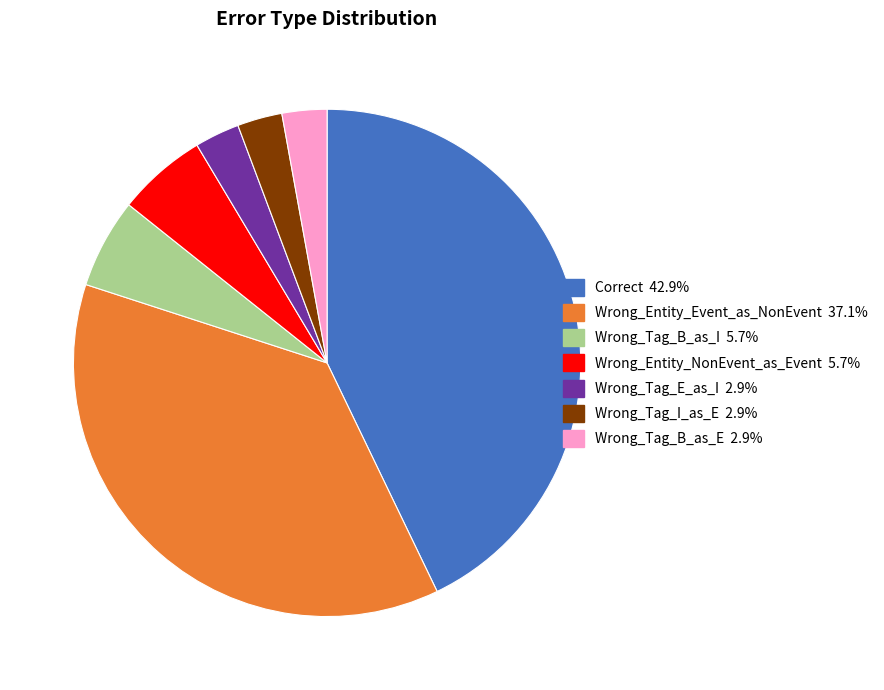

Is it true that Wrong_Entity_Event_as_NonEvent is 37% of the pie?

True